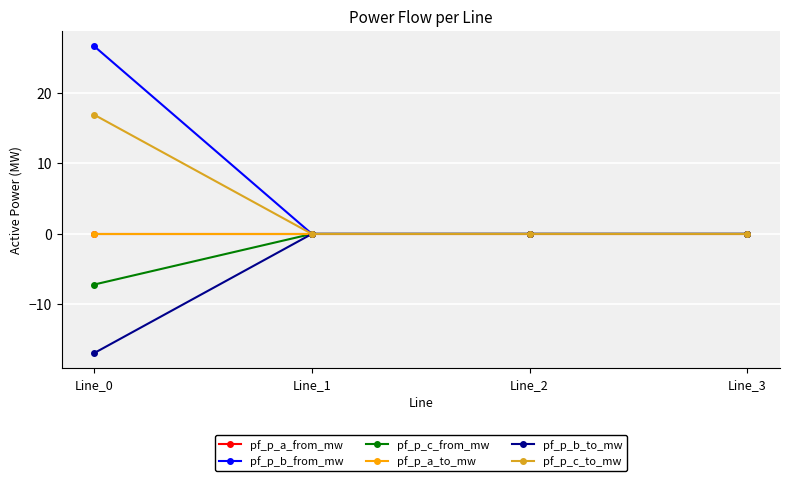

Does the chart have visible grid lines?

Yes